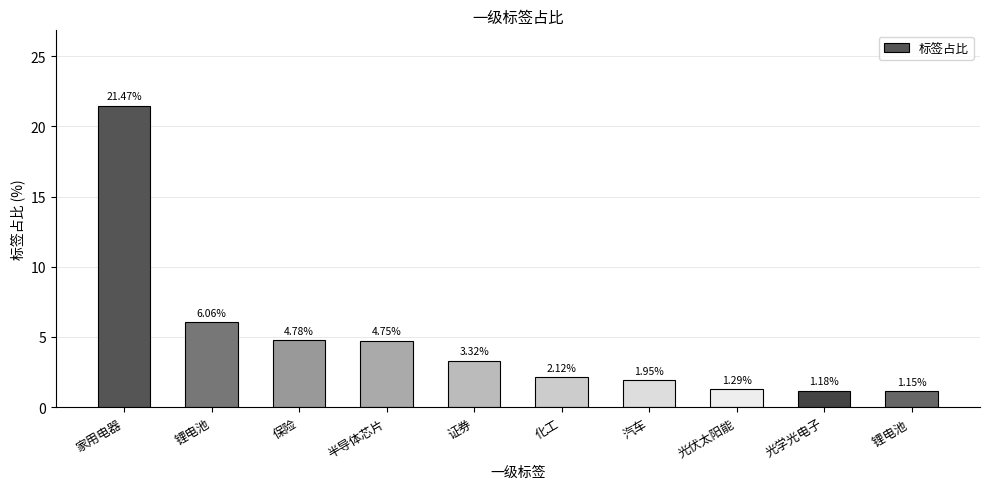

At which label does the data first exceed 3?

家用电器